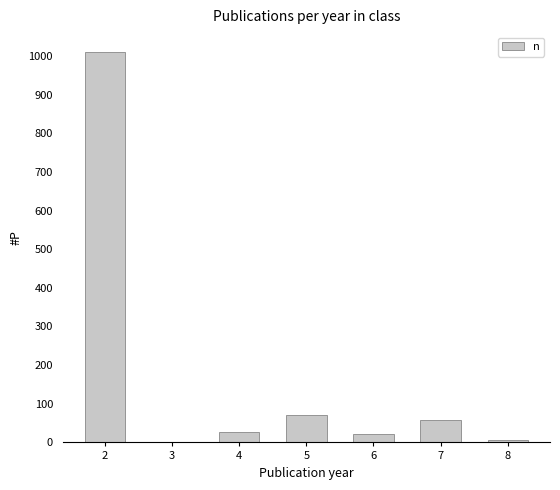

Where is the data nearest to the value 506?

5